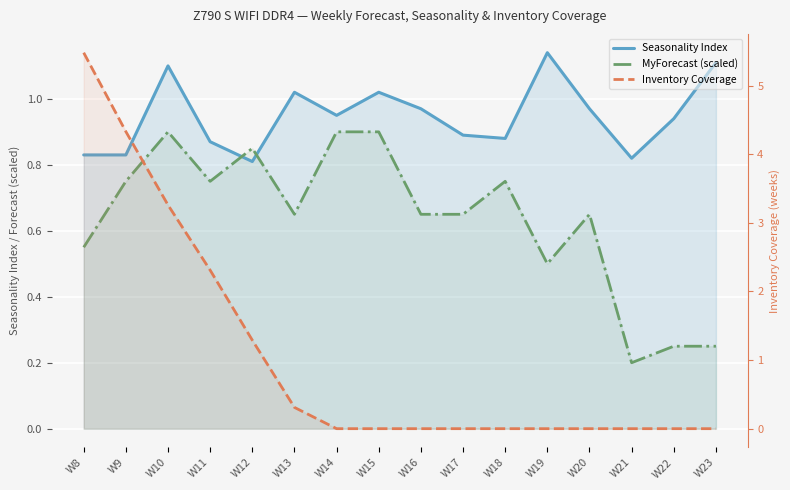

Is it true that Seasonality Index equals 1.0 at W16?

True